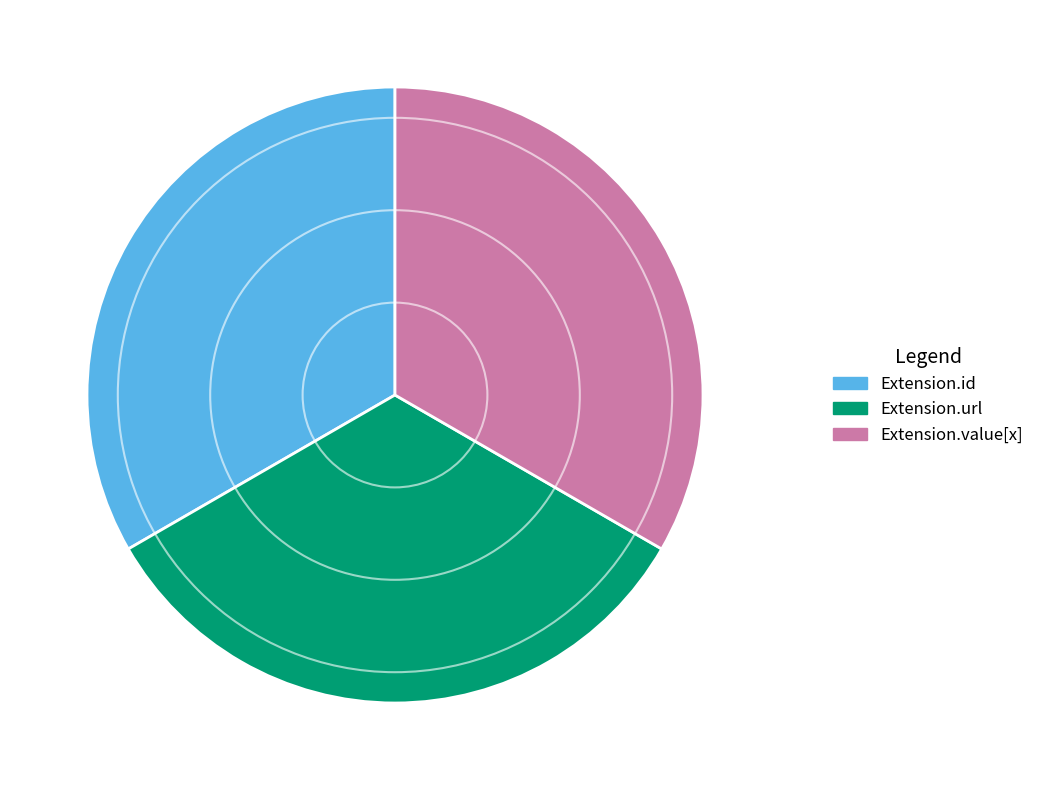

Does any single category account for the majority?

No